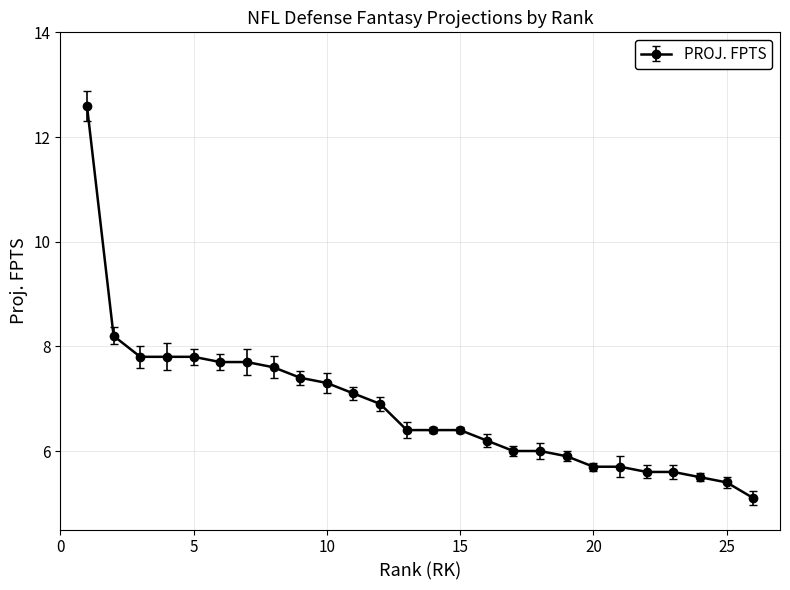

Reading right to left, what are all the values shown in this chart?

5.1	5.4	5.5	5.6	5.6	5.7	5.7	5.9	6.0	6.0	6.2	6.4	6.4	6.4	6.9	7.1	7.3	7.4	7.6	7.7	7.7	7.8	7.8	7.8	8.2	12.6